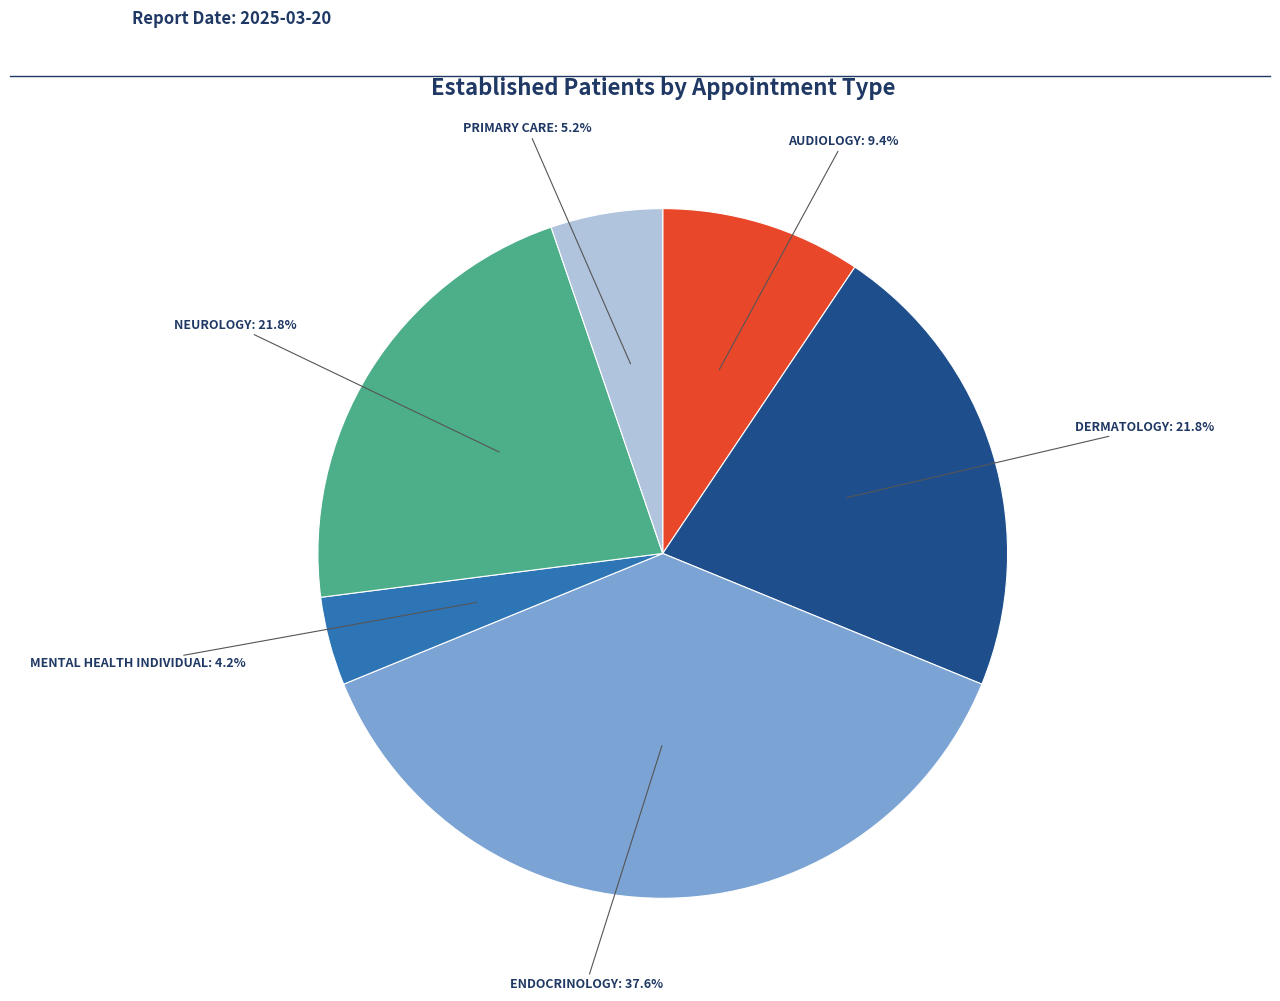

Is there a majority slice in this chart?

No